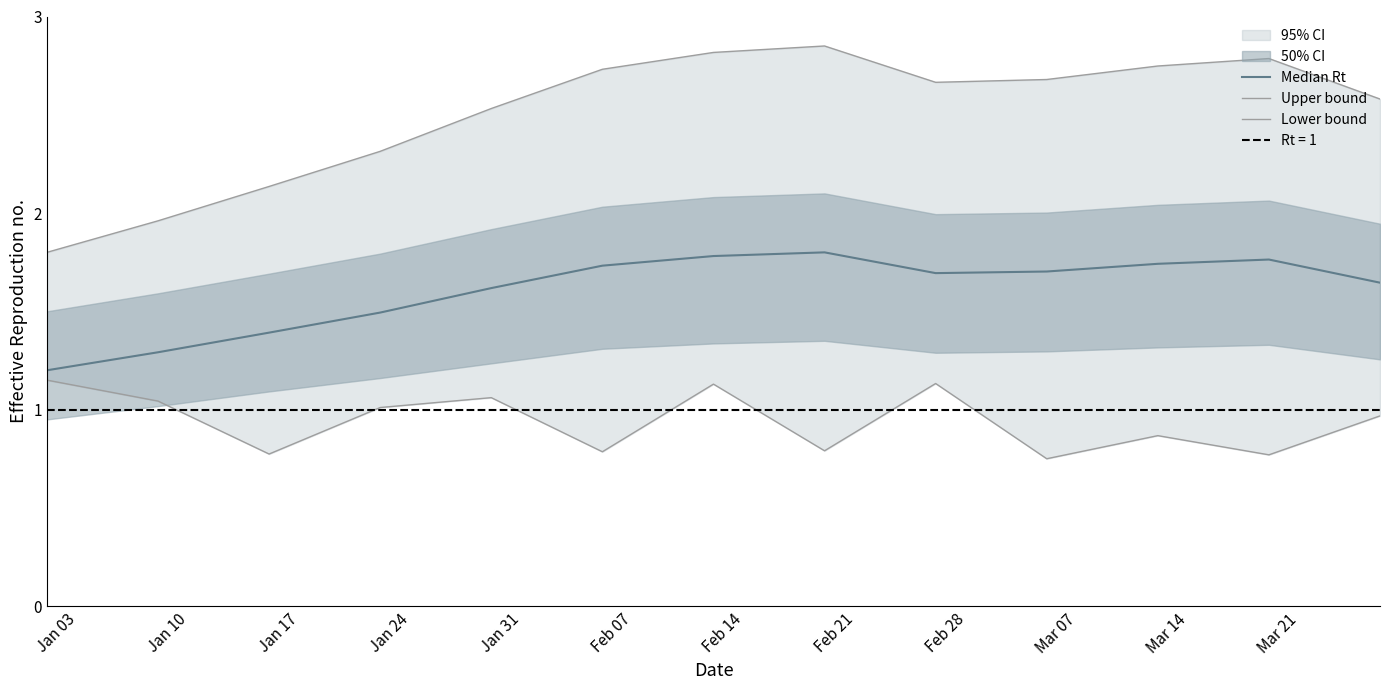

List the series in order of their overall mean, lowest first.

Lower bound, Median Rt, Upper bound